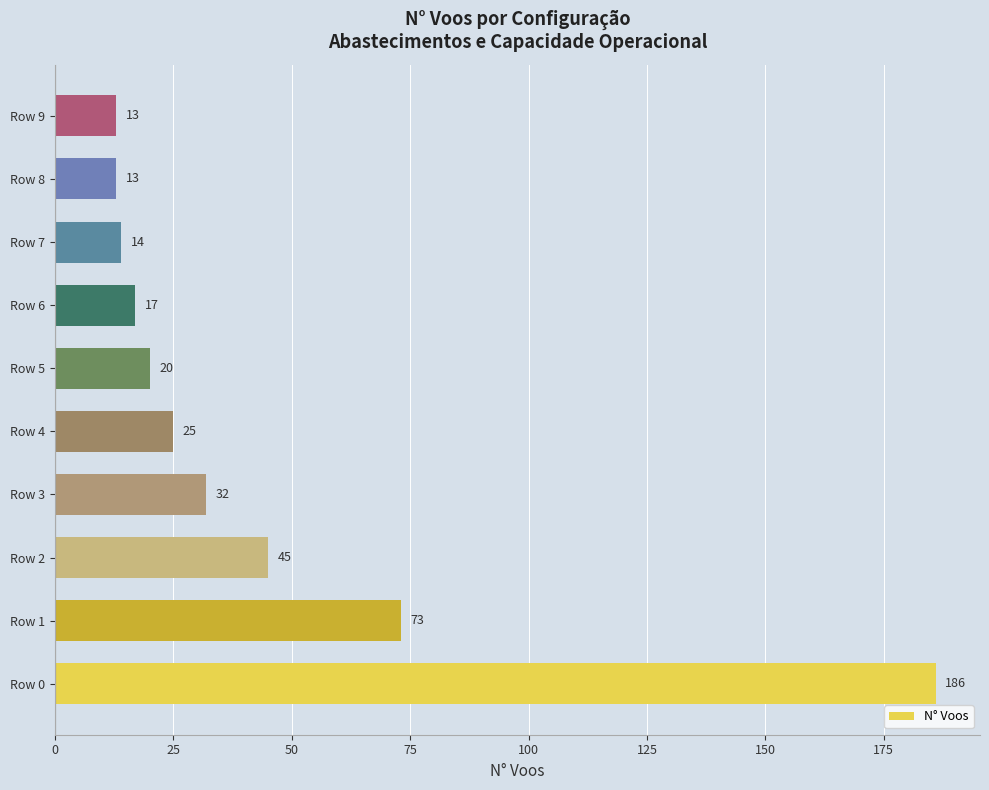

Is it true that the value at Row 6 is 17?

True